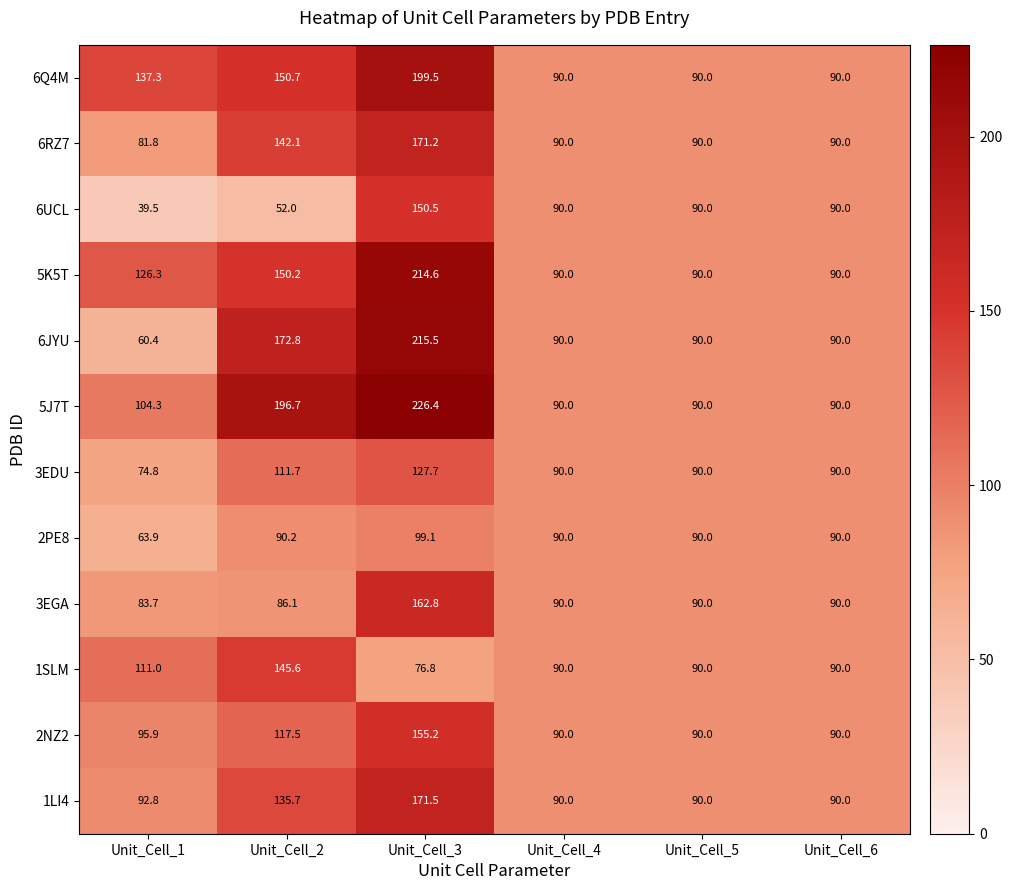

Which category has the highest value in the 6JYU series?

Unit_Cell_3